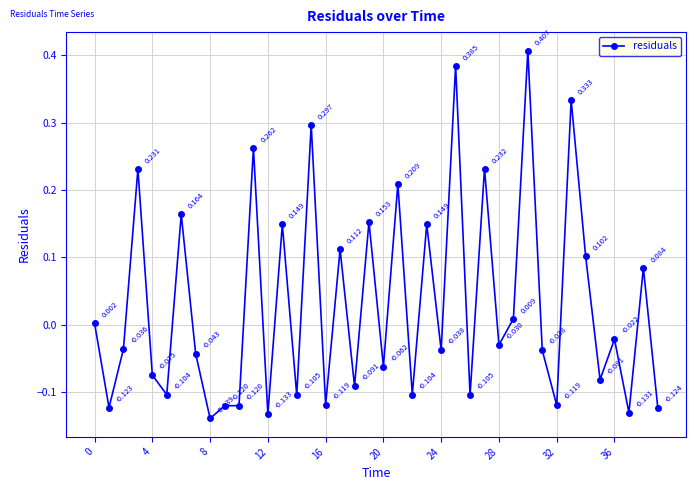

True or false: the data has more than 1 interior local peaks.

True